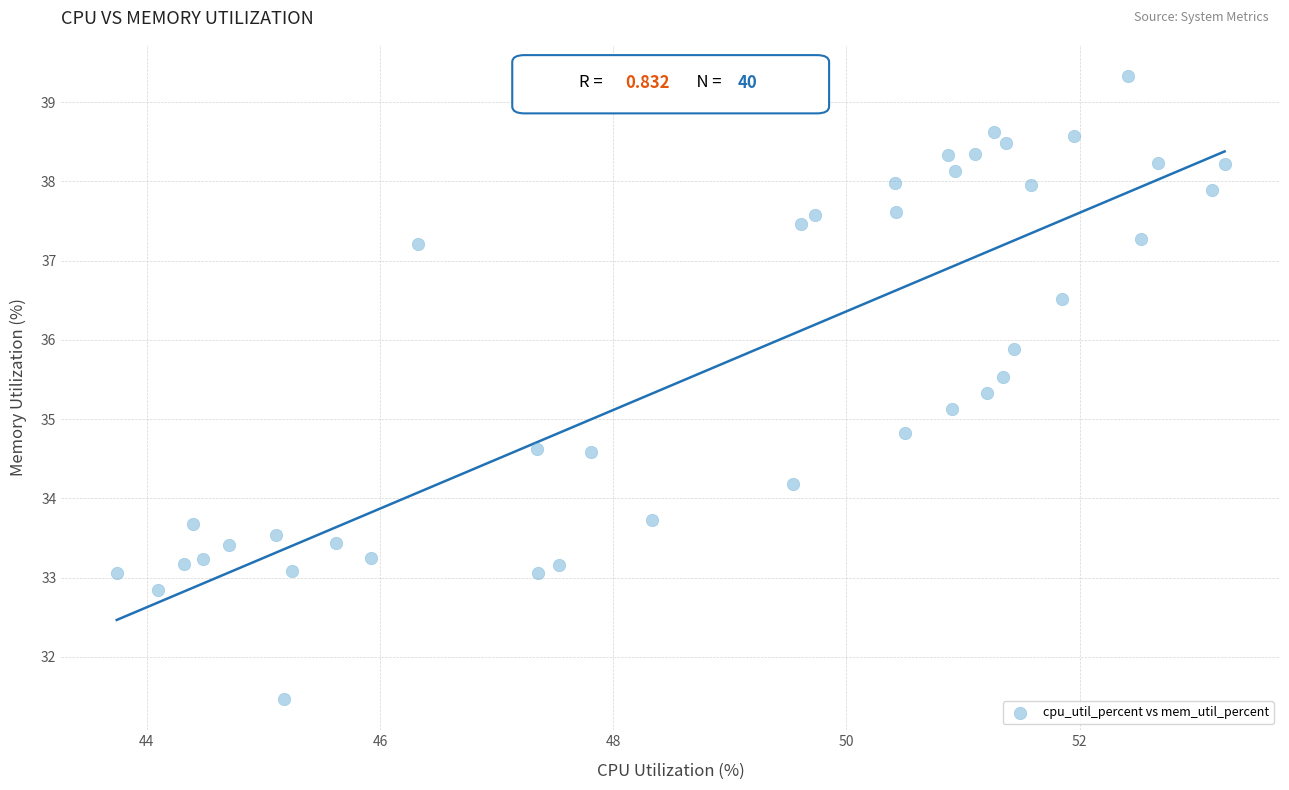

What is the range of X values (max minus min)?

9.5